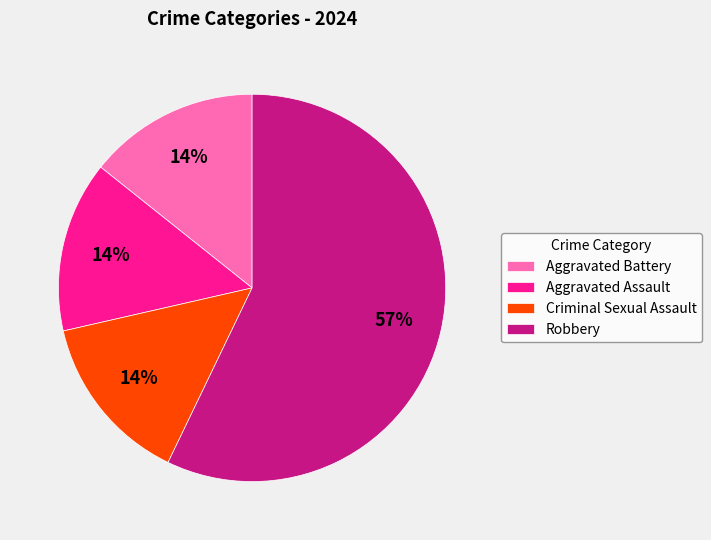

Is Aggravated Assault the majority of the pie?

No